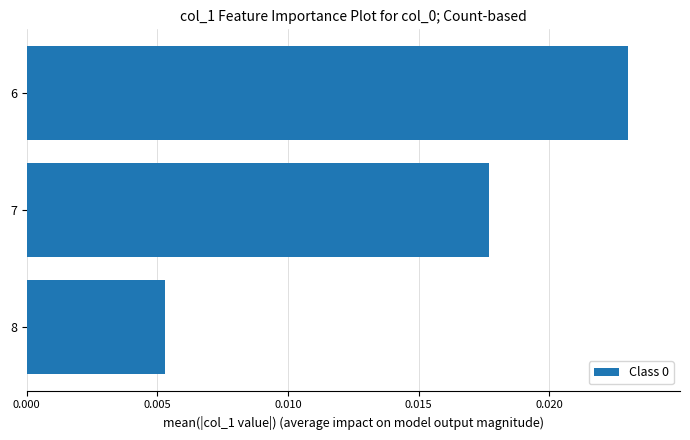

Count the values in the range 0 to 1.

3